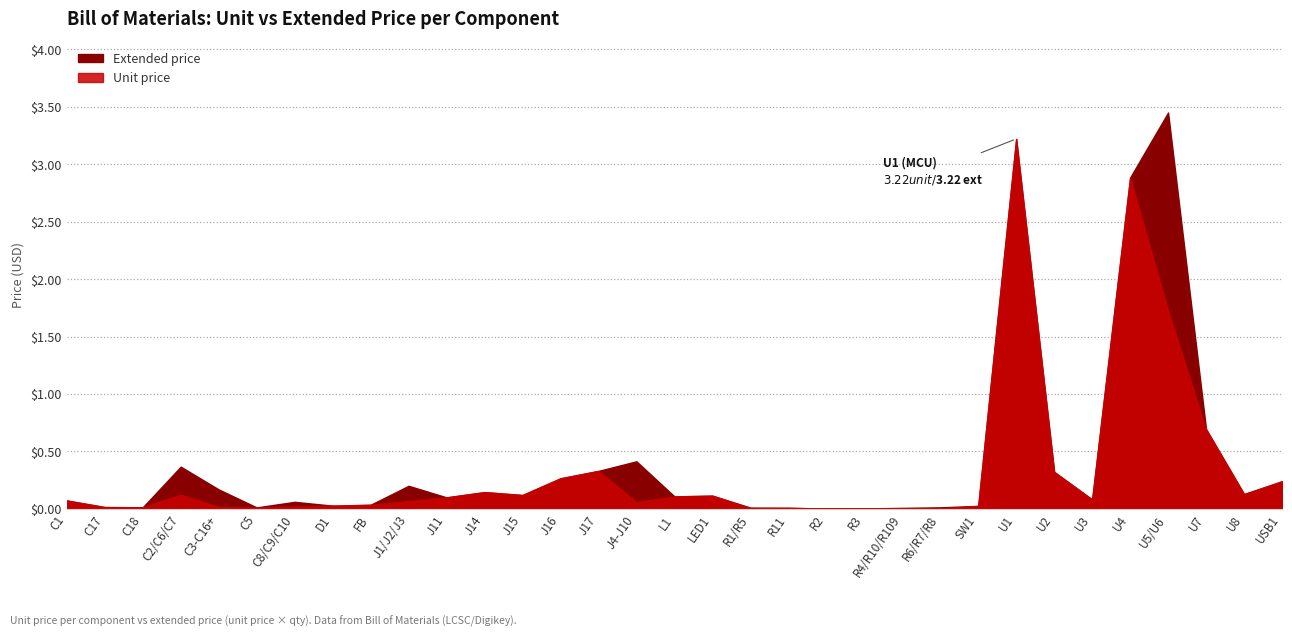

Does the chart display data point markers on the line(s)?

No